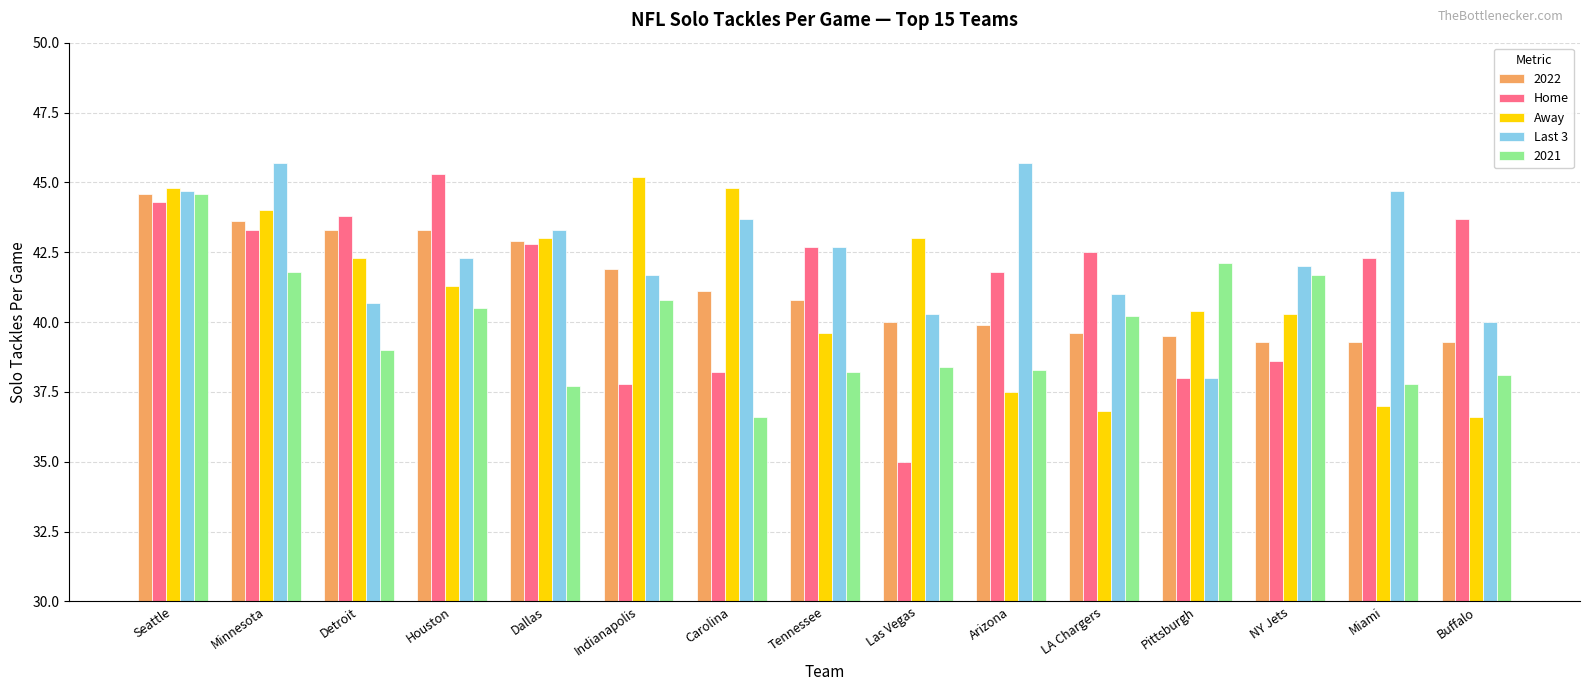

What are all the series names shown in the legend?

2022, Home, Away, Last 3, 2021